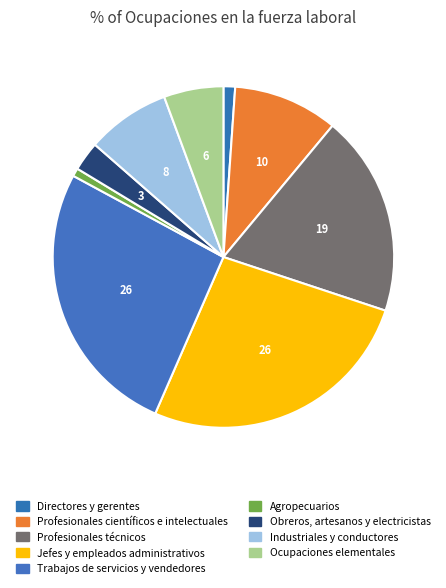

Is Directores y gerentes the majority of the pie?

No